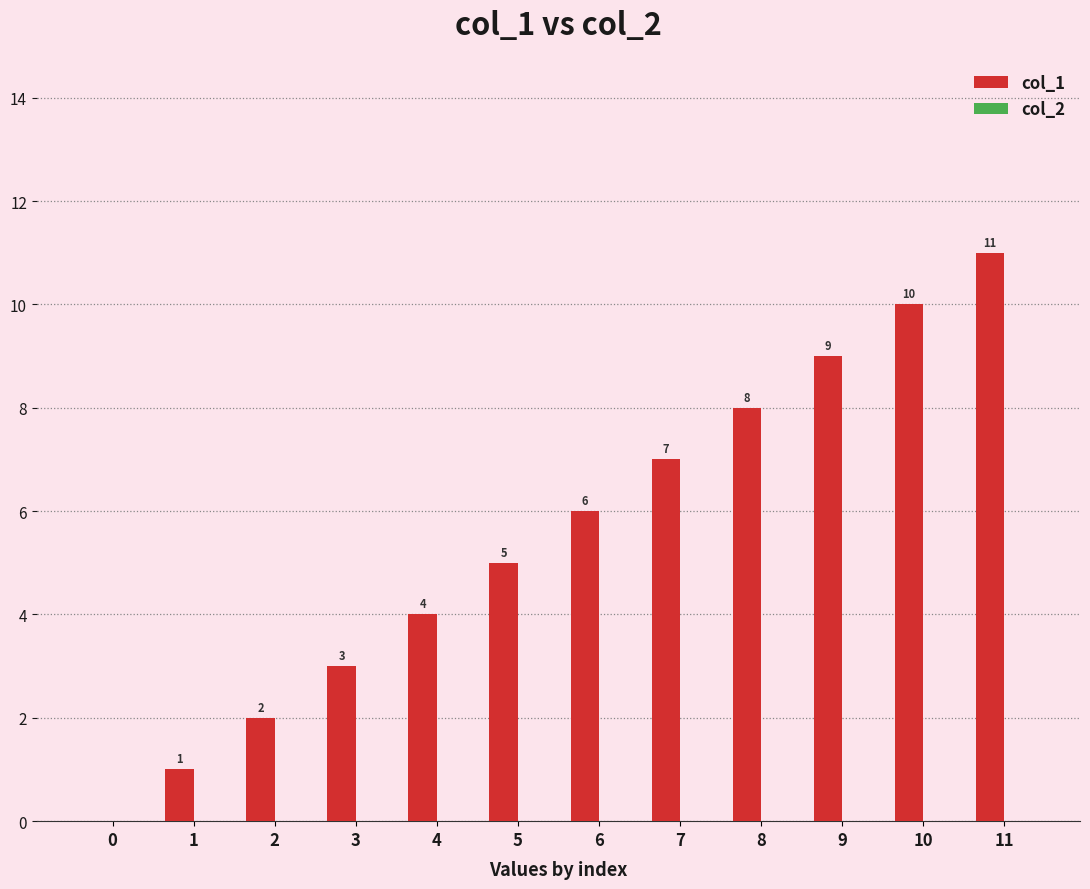

Which label corresponds to the largest value in the chart?

11